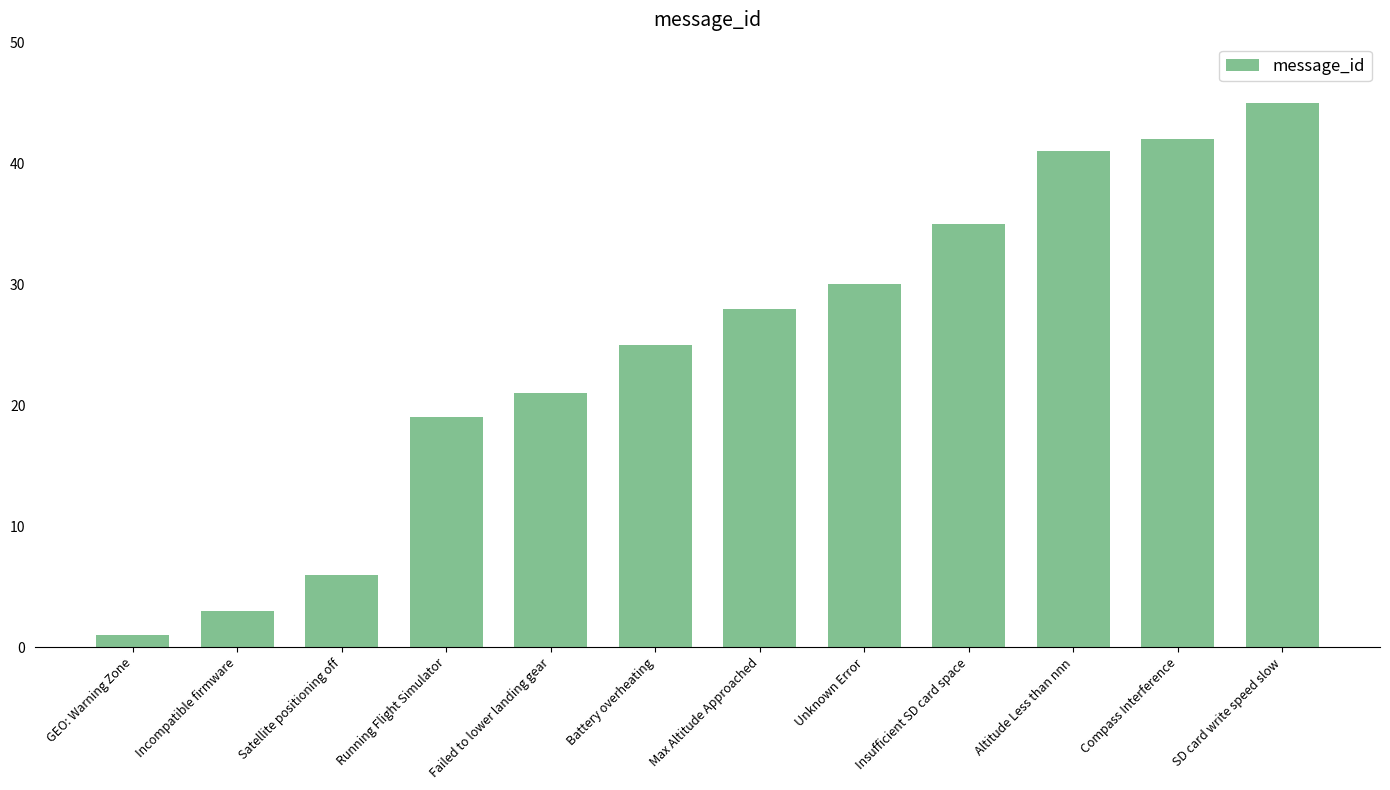

Reading left to right, list all the values displayed in this chart.

GEO: Warning Zone=1	Incompatible firmware=3	Satellite positioning off=6	Running Flight Simulator=19	Failed to lower landing gear=21	Battery overheating=25	Max Altitude Approached=28	Unknown Error=30	Insufficient SD card space=35	Altitude Less than nnn=41	Compass Interference=42	SD card write speed slow=45